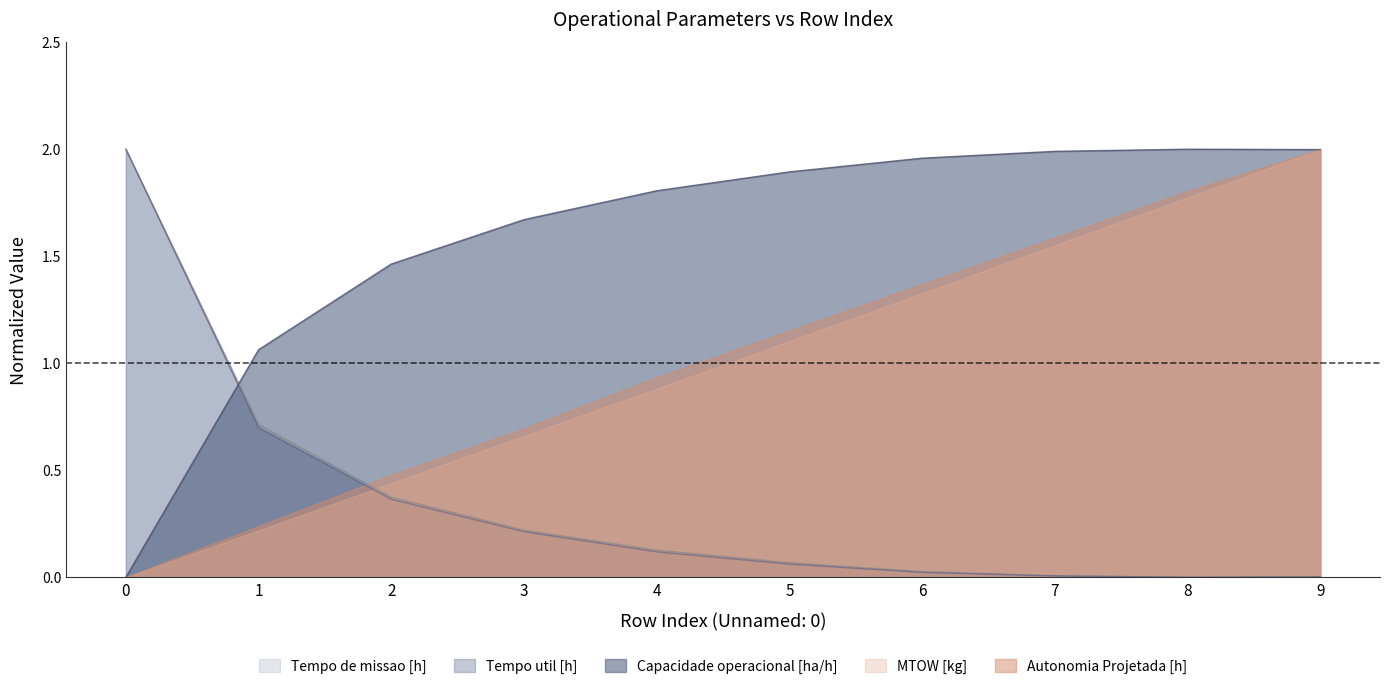

What is the sum of the Tempo de missao [h] values at 5 and 6?

0.1